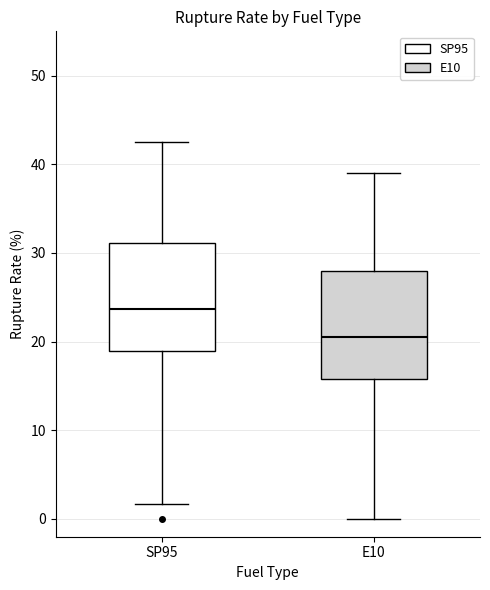

Reading left to right, read every box against the y-axis: the position of its median line, the range the box covers, and the ends of its whiskers. The values are not printed on the chart, so give them approximately, as read against the axis.

SP95: median 24, box 19 to 31, whiskers 2 to 42
E10: median 21, box 16 to 28, whiskers 0 to 39